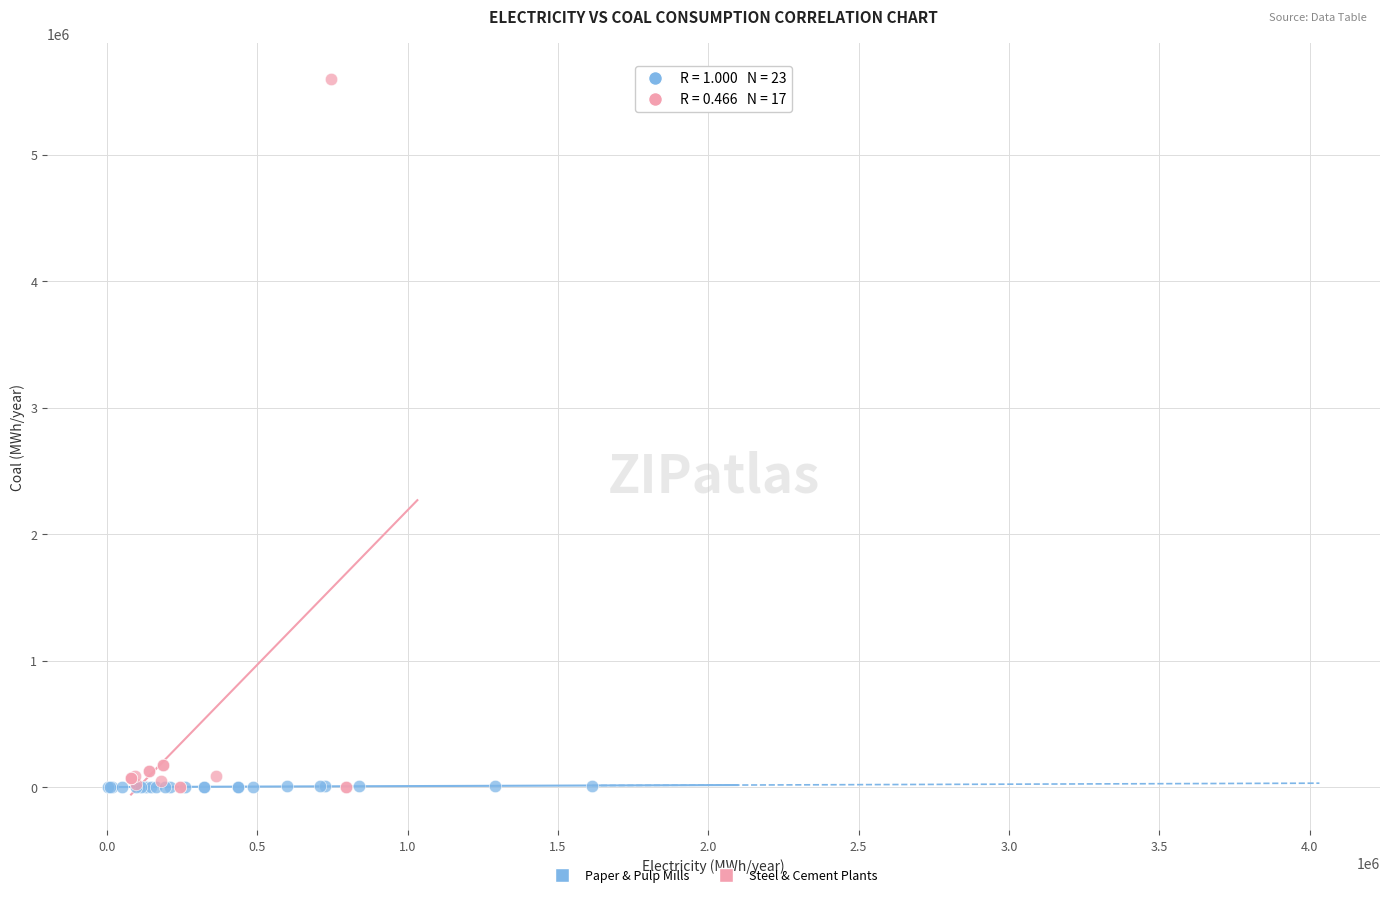

Which series has the widest spread of Y values?

Steel & Cement Plants